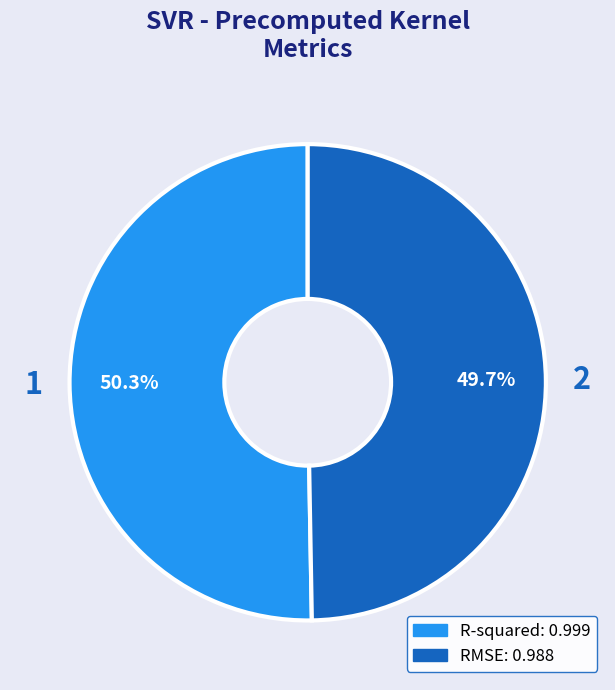

How much of the chart is everything except RMSE?

50.3%